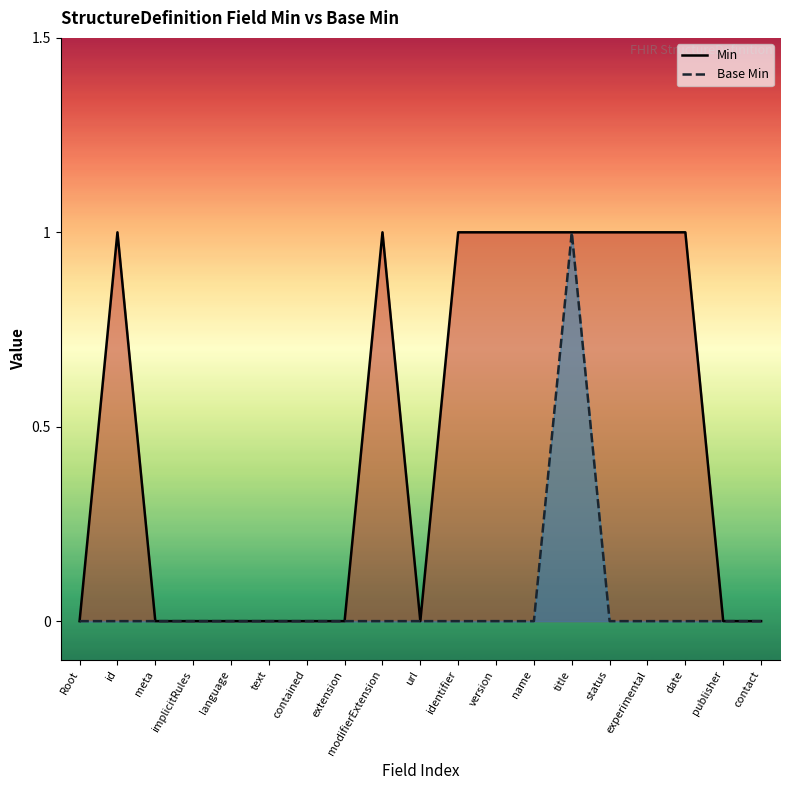

Rank the series by their average value, from lowest to highest.

Base Min, Min